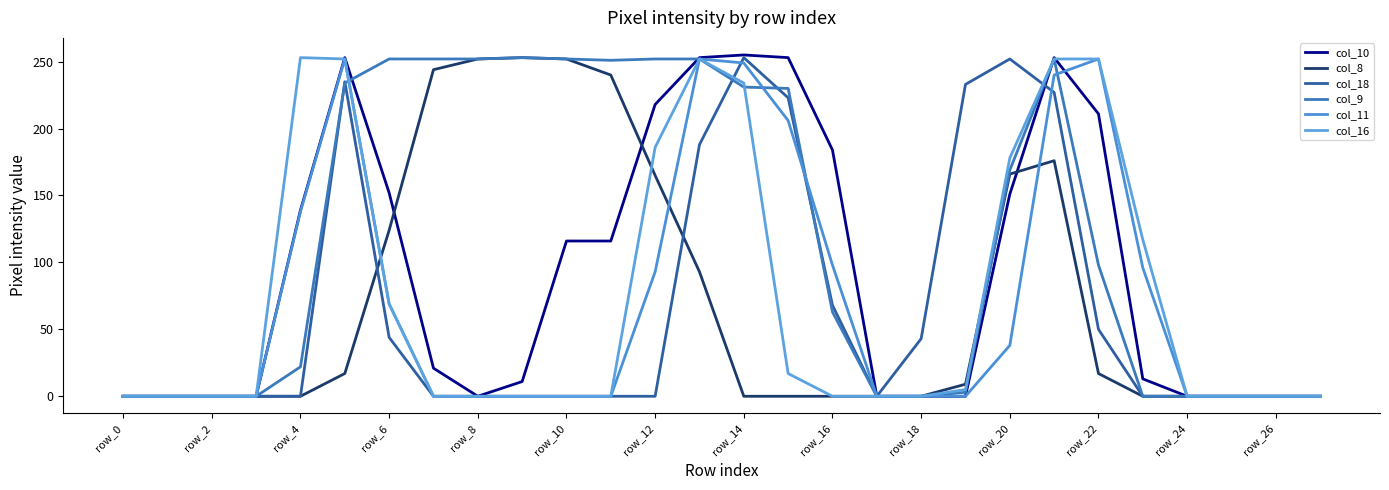

True or false: col_16 has more than 1 interior local peaks.

True